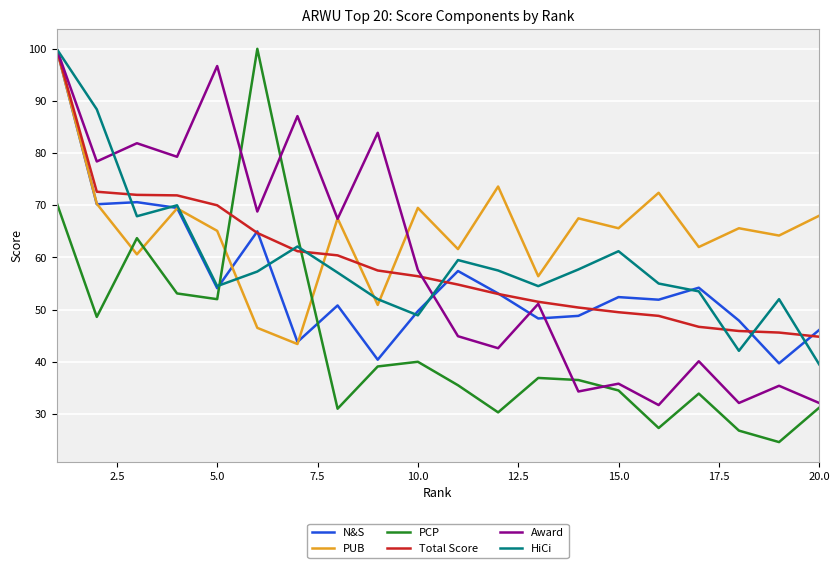

How many times do PCP and PUB cross each other?

4